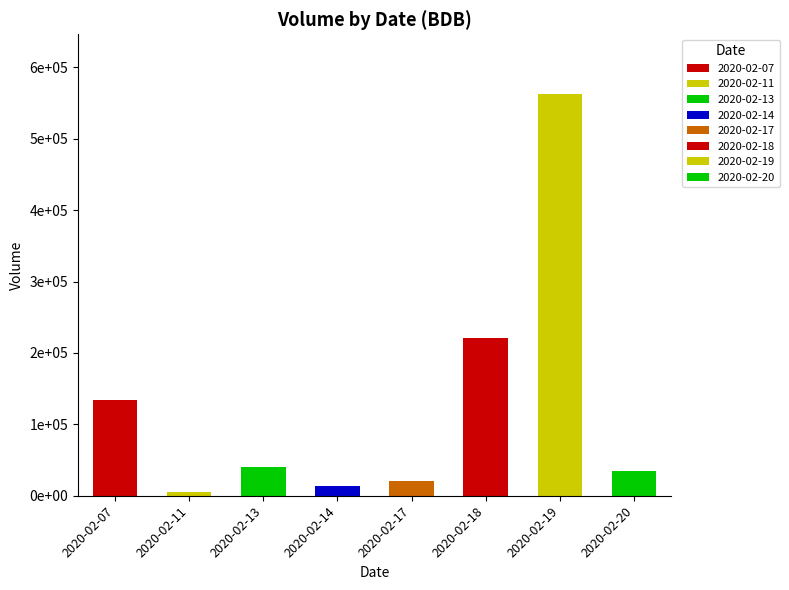

Does the chart contain stacked bars?

No